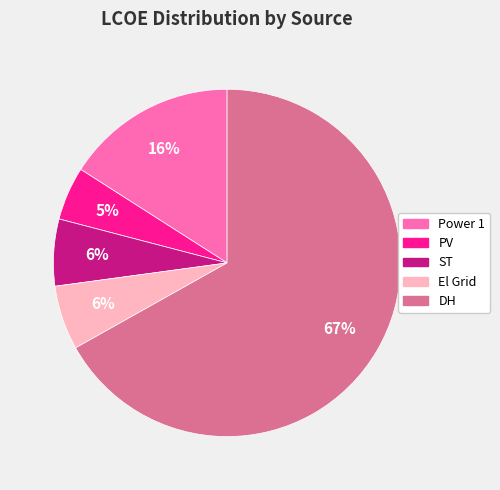

Between Power 1 and El Grid, which is larger?

Power 1